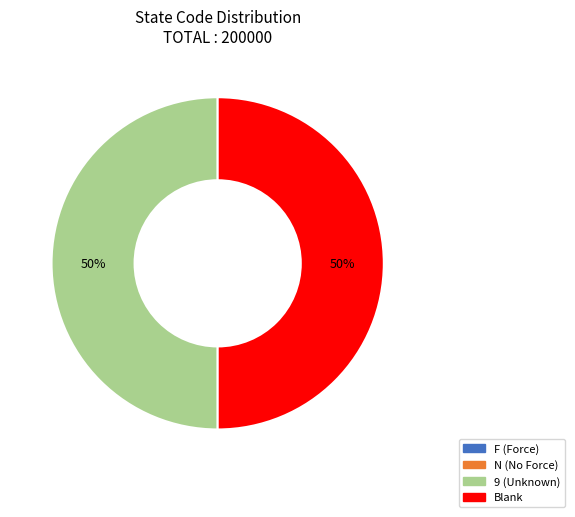

To the nearest percent, what is the average slice percentage?

25%